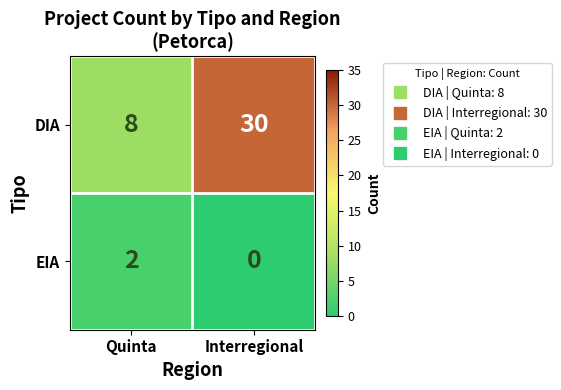

Which series has the largest total across all categories?

DIA